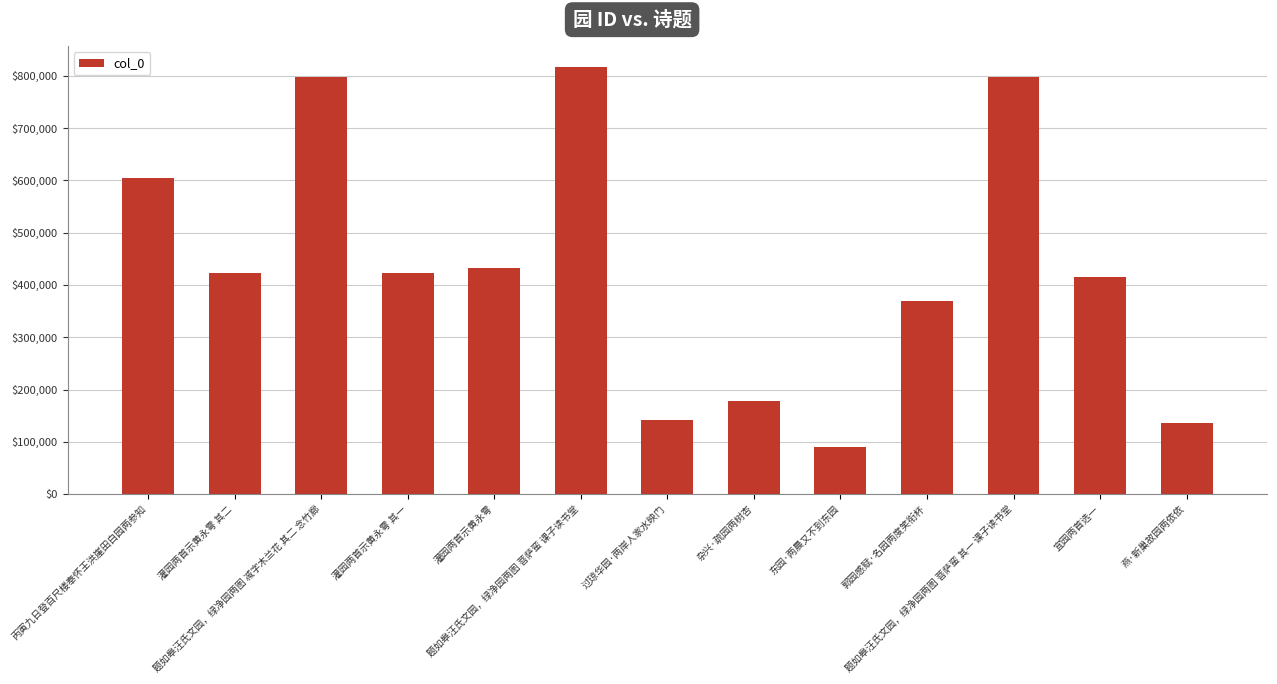

What is the change in value from 题如皋汪氏文园，绿净园两图 减字木兰花 其二 念竹廊 to 题如皋汪氏文园，绿净园两图 菩萨蛮 课子读书堂?

+18952